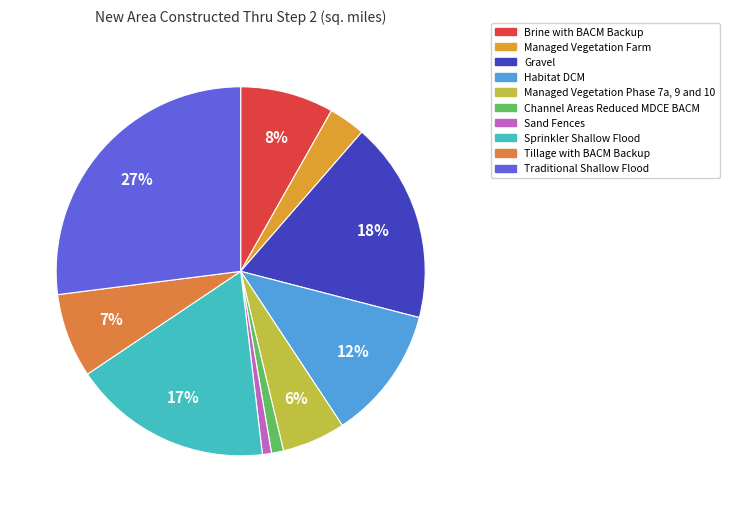

The Channel Areas Reduced MDCE BACM slice represents 1% of the pie. True or false?

True